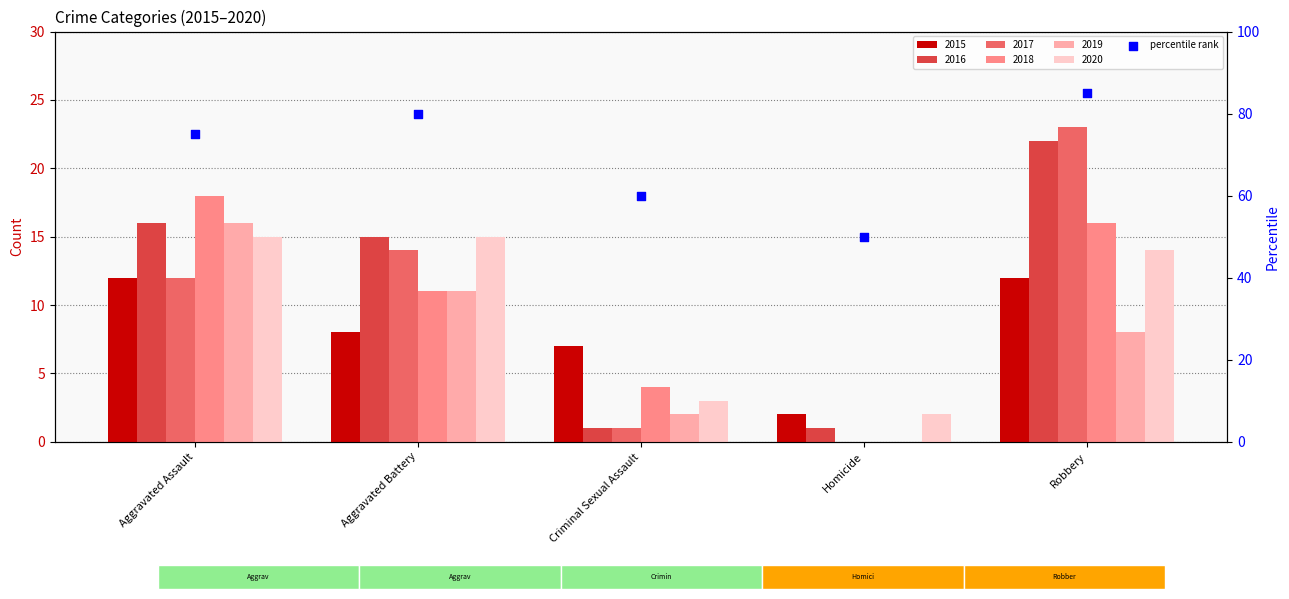

Which has a higher value, Homicide or Aggravated Battery?

Aggravated Battery